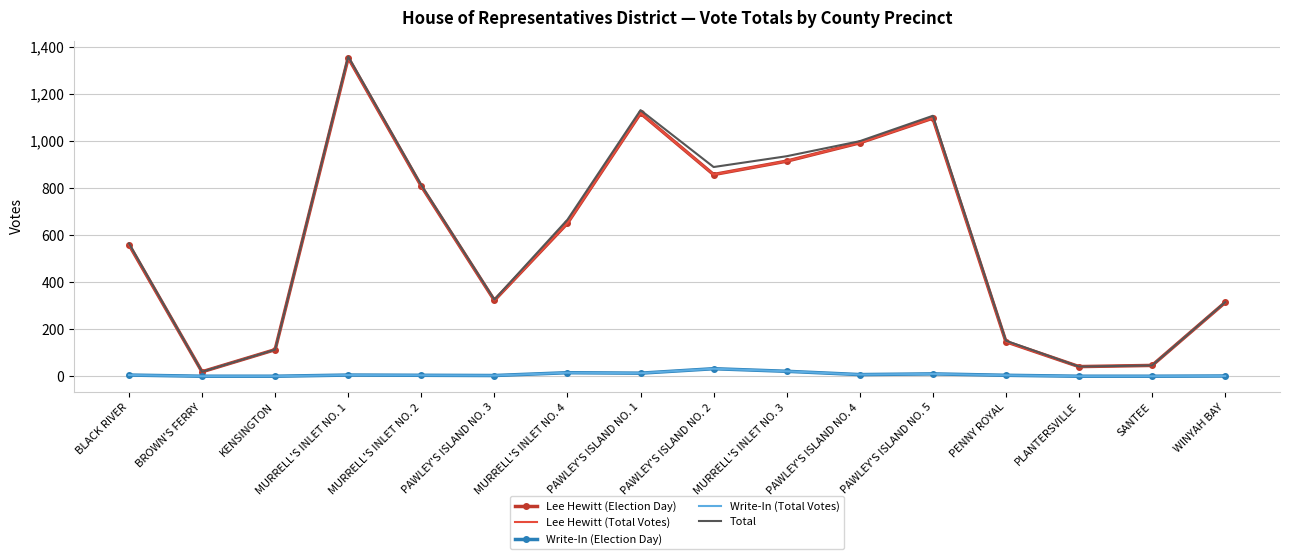

Between PAWLEY'S ISLAND NO. 2 and SANTEE, which series saw the biggest shift?

Total